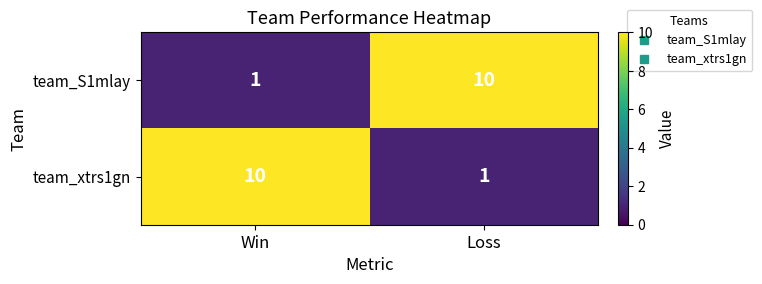

What is the difference between the highest and lowest values at Win?

9